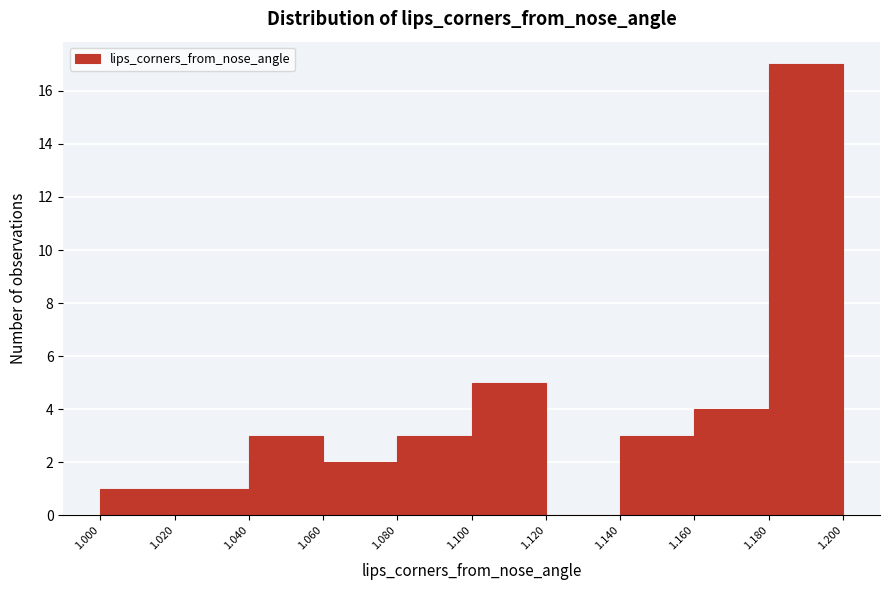

Reading left to right, list every bar in this chart as the range it spans on the x-axis followed by its height. The values are not printed on the chart, so give them approximately, as read against the axis.

1.000 to 1.020: 1
1.020 to 1.040: 1
1.040 to 1.060: 3
1.060 to 1.080: 2
1.080 to 1.100: 3
1.100 to 1.120: 5
1.120 to 1.140: 0
1.140 to 1.160: 3
1.160 to 1.180: 4
1.180 to 1.200: 17